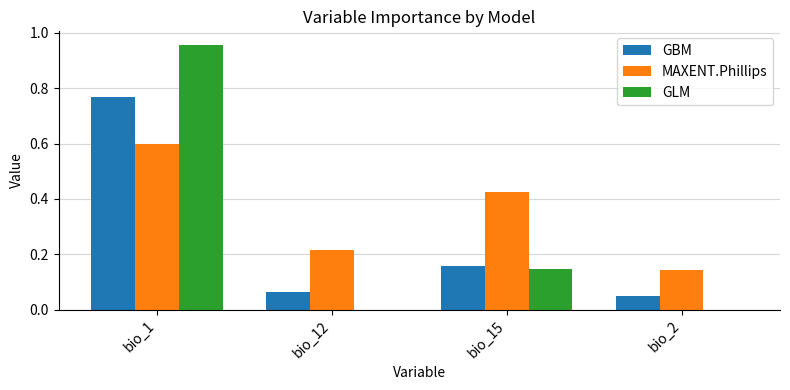

Which label corresponds to the largest value in the chart?

bio_1